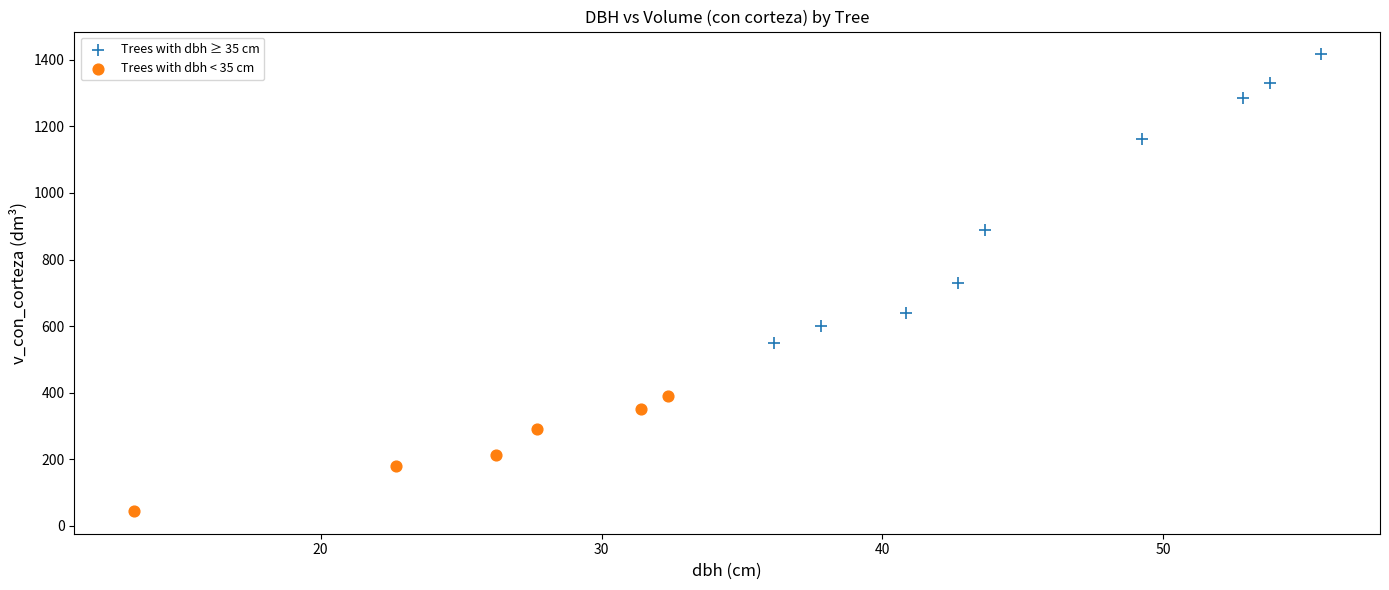

Which series reaches the maximum Y coordinate?

Trees with dbh ≥ 35 cm